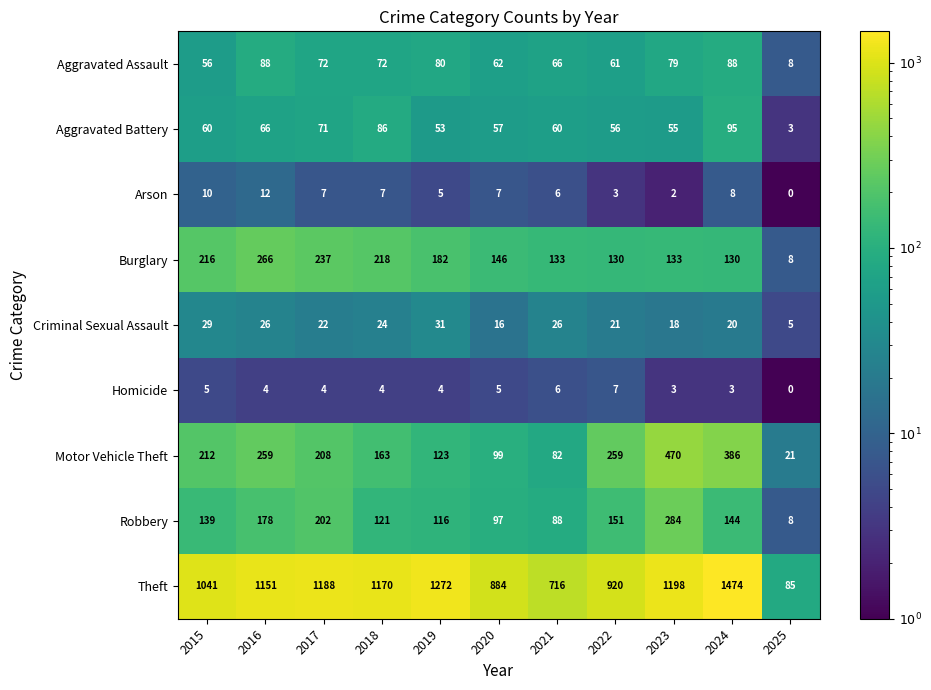

Which category has the lowest value across all series?

2025